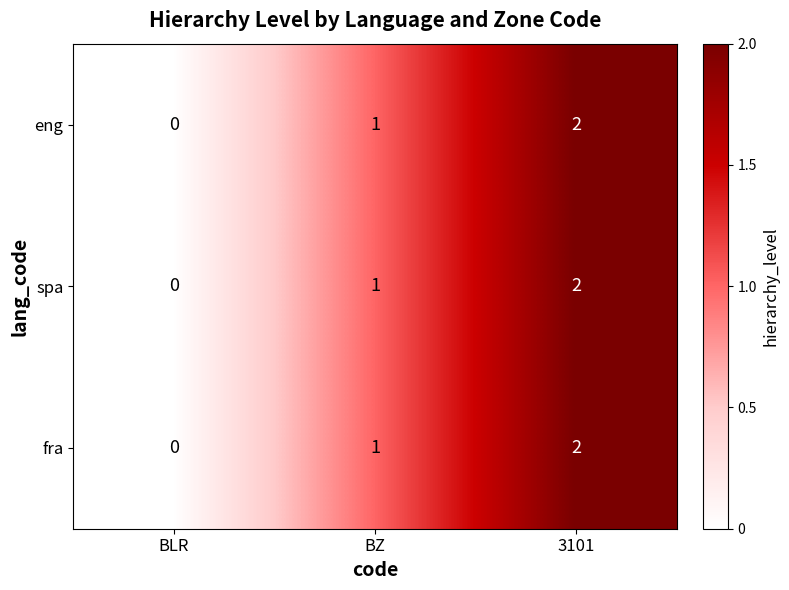

What is the average value of the spa series?

1